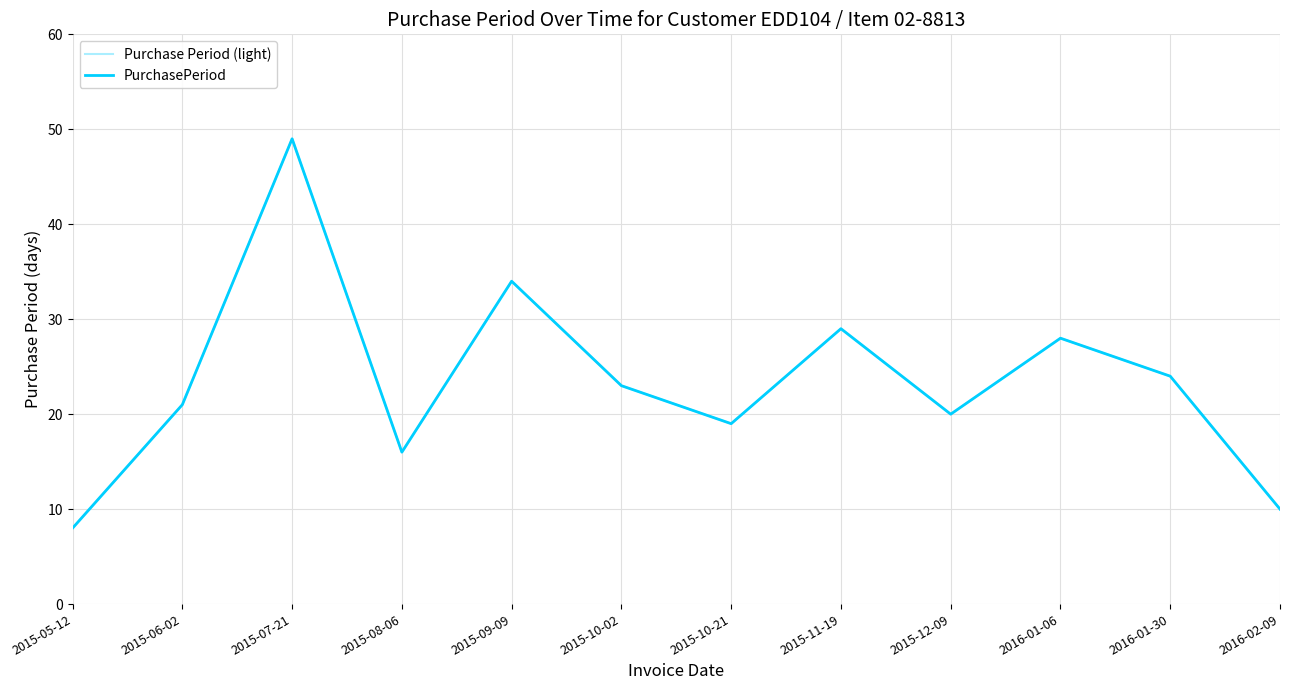

What is the total value across all series at 2015-12-09?

40